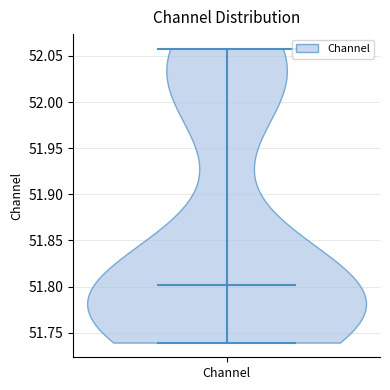

What is the highest point the violin for Channel reaches on the y-axis? The values are not printed on the chart, so give them approximately, as read against the axis.

52.06